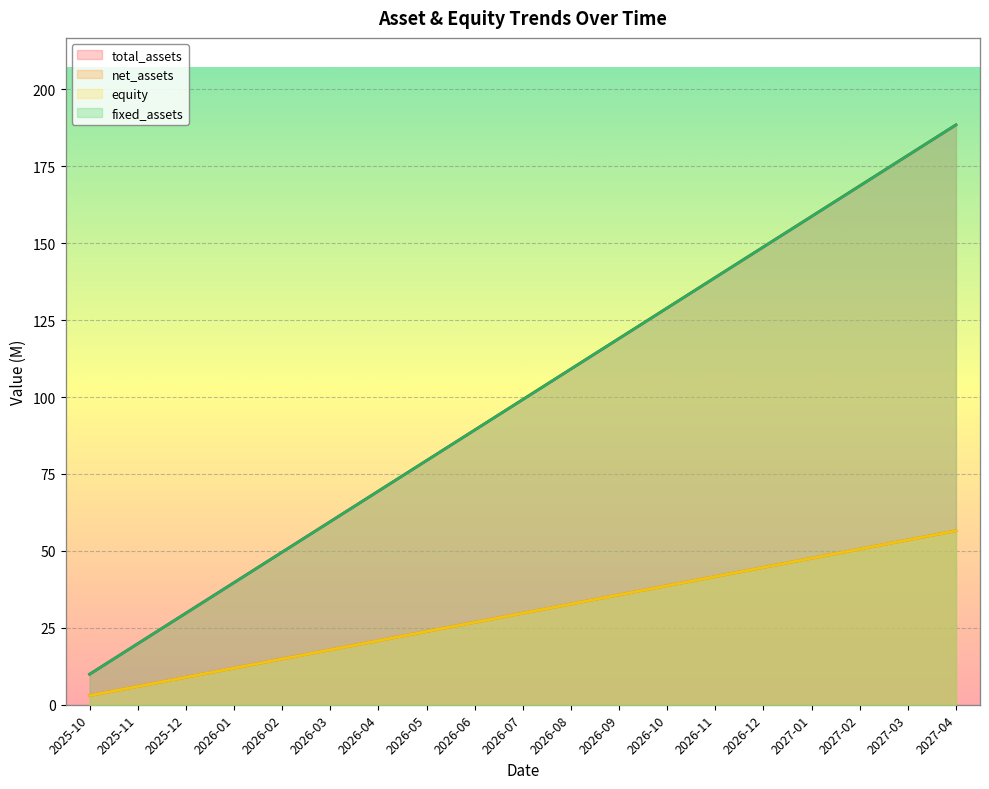

Reading right to left, transcribe all the data shown in this chart.

total_assets: 2027-04=56.5	2027-03=53.6	2027-02=50.6	2027-01=47.6	2026-12=44.6	2026-11=41.7	2026-10=38.7	2026-09=35.7	2026-08=32.7	2026-07=29.8	2026-06=26.8	2026-05=23.8	2026-04=20.8	2026-03=17.9	2026-02=14.9	2026-01=11.9	2025-12=8.9	2025-11=6.0	2025-10=3.0
net_assets: 2027-04=188.5	2027-03=178.5	2027-02=168.6	2027-01=158.7	2026-12=148.8	2026-11=138.9	2026-10=128.9	2026-09=119.0	2026-08=109.1	2026-07=99.2	2026-06=89.3	2026-05=79.4	2026-04=69.4	2026-03=59.5	2026-02=49.6	2026-01=39.7	2025-12=29.8	2025-11=19.8	2025-10=9.9
equity: 2027-04=188.5	2027-03=178.5	2027-02=168.6	2027-01=158.7	2026-12=148.8	2026-11=138.9	2026-10=128.9	2026-09=119.0	2026-08=109.1	2026-07=99.2	2026-06=89.3	2026-05=79.4	2026-04=69.4	2026-03=59.5	2026-02=49.6	2026-01=39.7	2025-12=29.8	2025-11=19.8	2025-10=9.9
fixed_assets: 2027-04=56.5	2027-03=53.6	2027-02=50.6	2027-01=47.6	2026-12=44.6	2026-11=41.7	2026-10=38.7	2026-09=35.7	2026-08=32.7	2026-07=29.8	2026-06=26.8	2026-05=23.8	2026-04=20.8	2026-03=17.9	2026-02=14.9	2026-01=11.9	2025-12=8.9	2025-11=6.0	2025-10=3.0